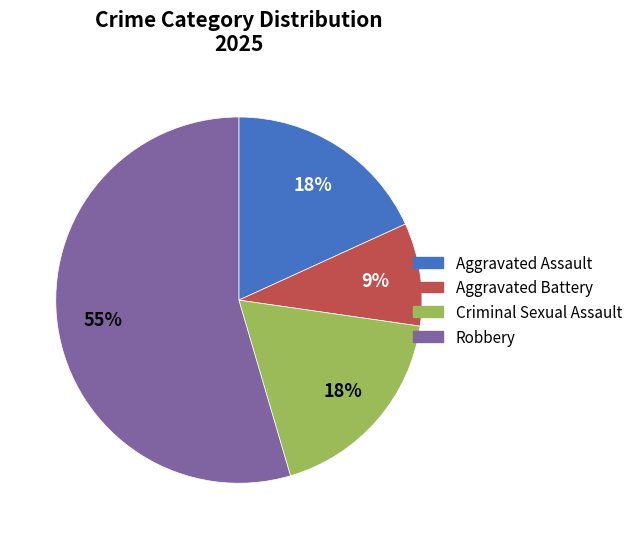

What is the majority slice?

Robbery